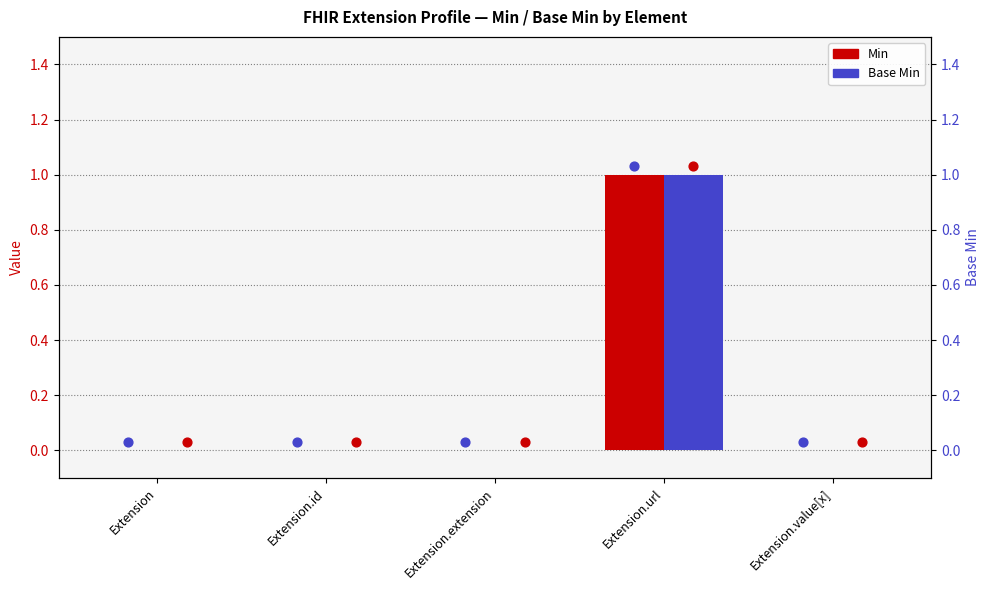

Which series contains the highest Y value?

Min